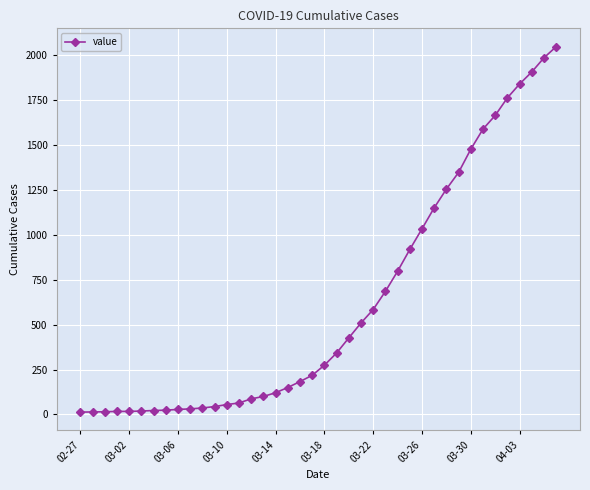

What is the greatest value displayed?

2047